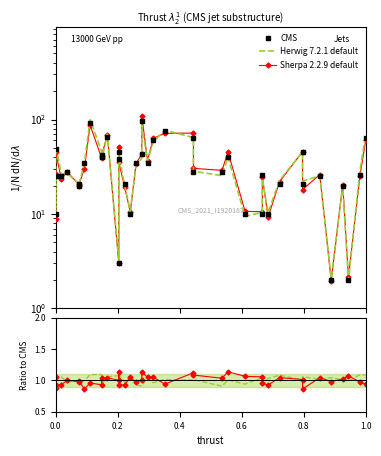

True or false: CMS has a value of 14.6 at 39.

False